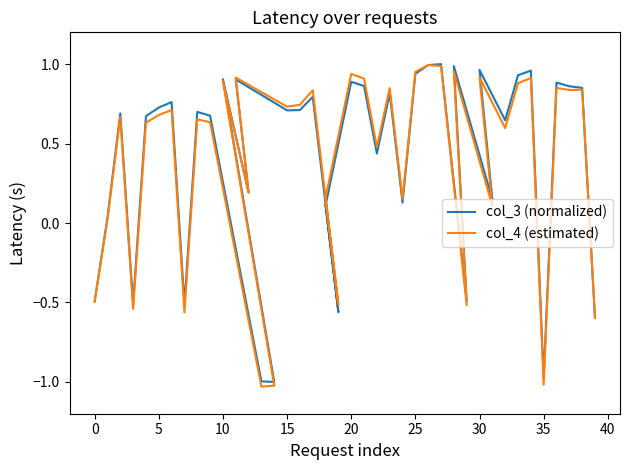

Reading left to right, transcribe all the data shown in this chart.

col_3 (normalized): -0.5	0.0	0.7	-0.5	0.7	0.7	0.8	-0.5	0.7	0.7	-1.0	-1.0	0.9	0.2	0.9	0.7	0.7	0.8	-0.6	0.1	0.9	0.9	0.4	0.8	0.1	0.9	1.0	1.0	-0.5	1.0	0.1	1.0	0.6	0.9	1.0	-1.0	0.9	0.9	0.9	-0.6
col_4 (estimated): -0.5	0.0	0.7	-0.5	0.6	0.7	0.7	-0.6	0.7	0.6	-1.0	-1.0	0.9	0.2	0.9	0.7	0.7	0.8	-0.5	0.2	0.9	0.9	0.5	0.8	0.2	1.0	1.0	1.0	-0.5	1.0	0.1	0.9	0.6	0.9	0.9	-1.0	0.9	0.8	0.8	-0.6